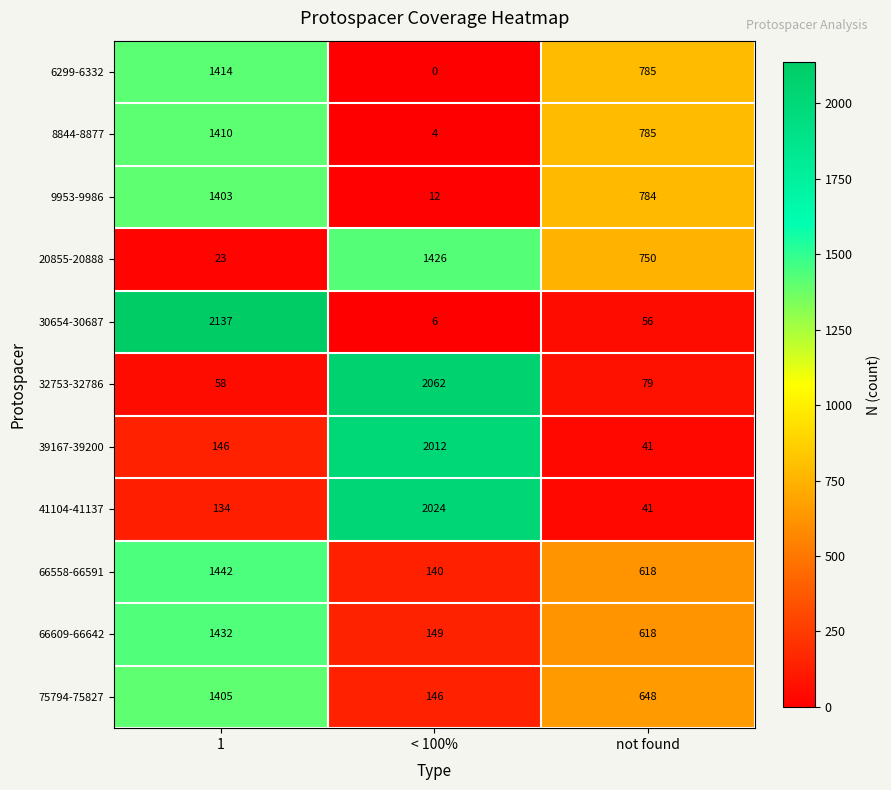

What is the average value of the 6299-6332 series?

733